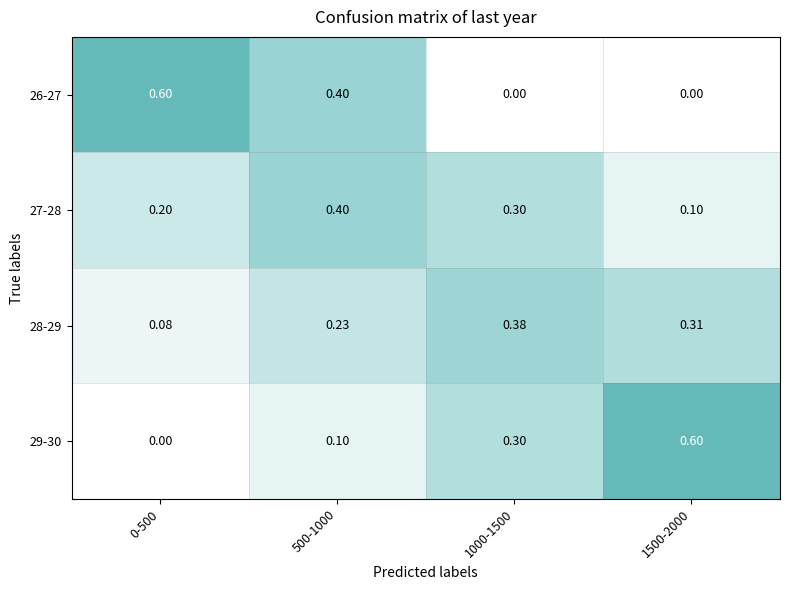

Is the value of 29-30 at 0-500 greater than the value of 26-27 at 500-1000?

No